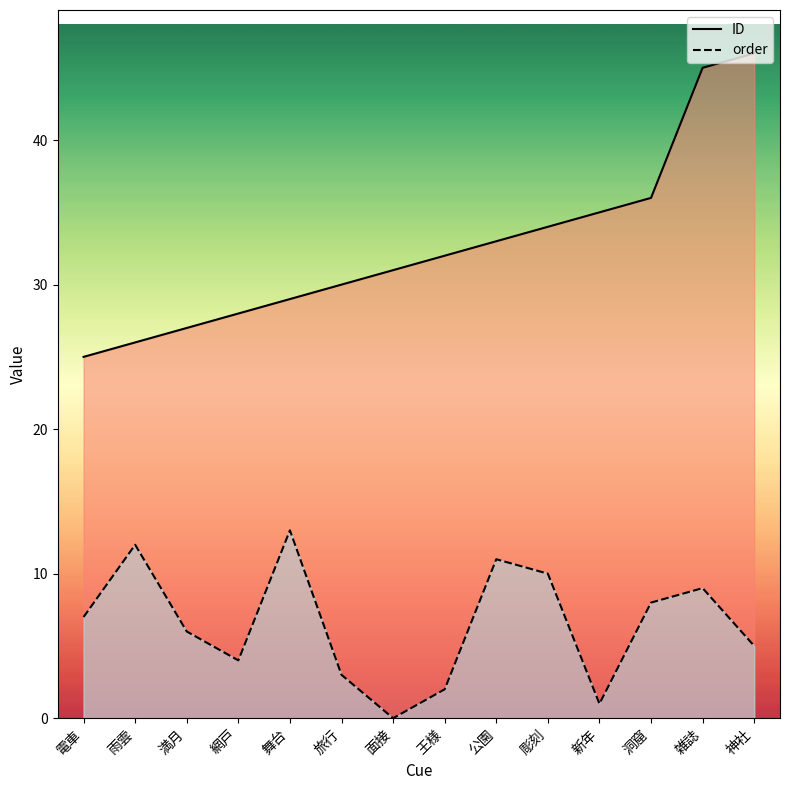

How many lines are shown in the chart?

2